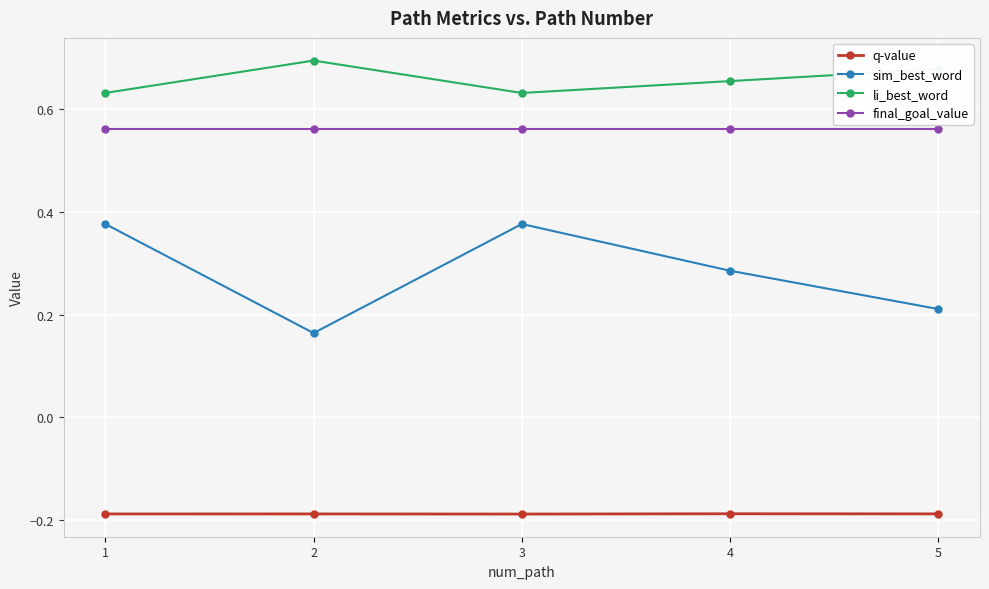

What is the sum of all sim_best_word values?

1.4